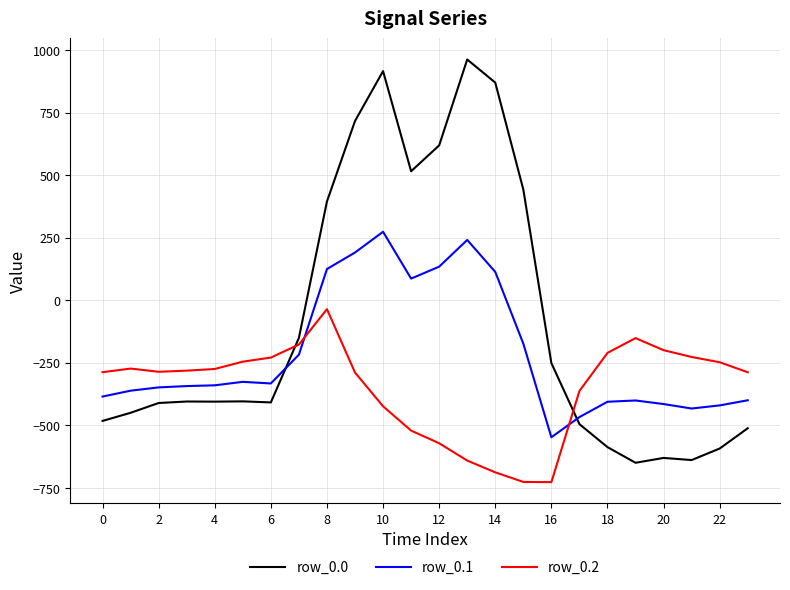

What is the maximum value shown in the chart?

962.7